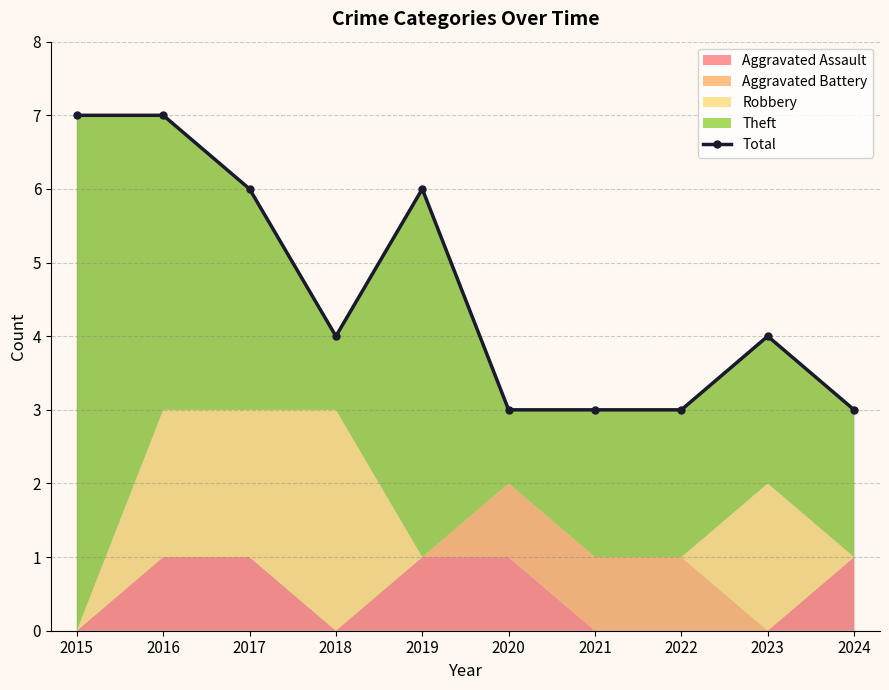

What is the maximum value shown in the chart?

7